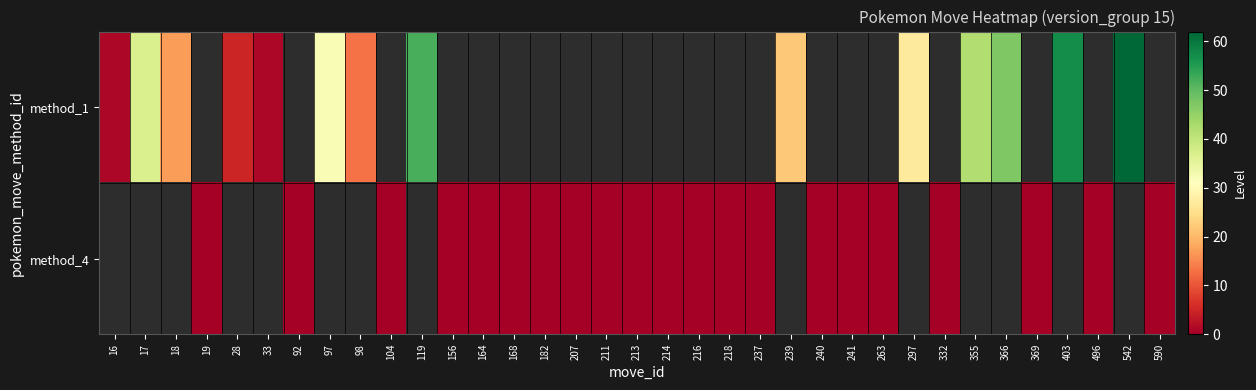

List the series in order of their peak value, highest first.

method_1, method_4